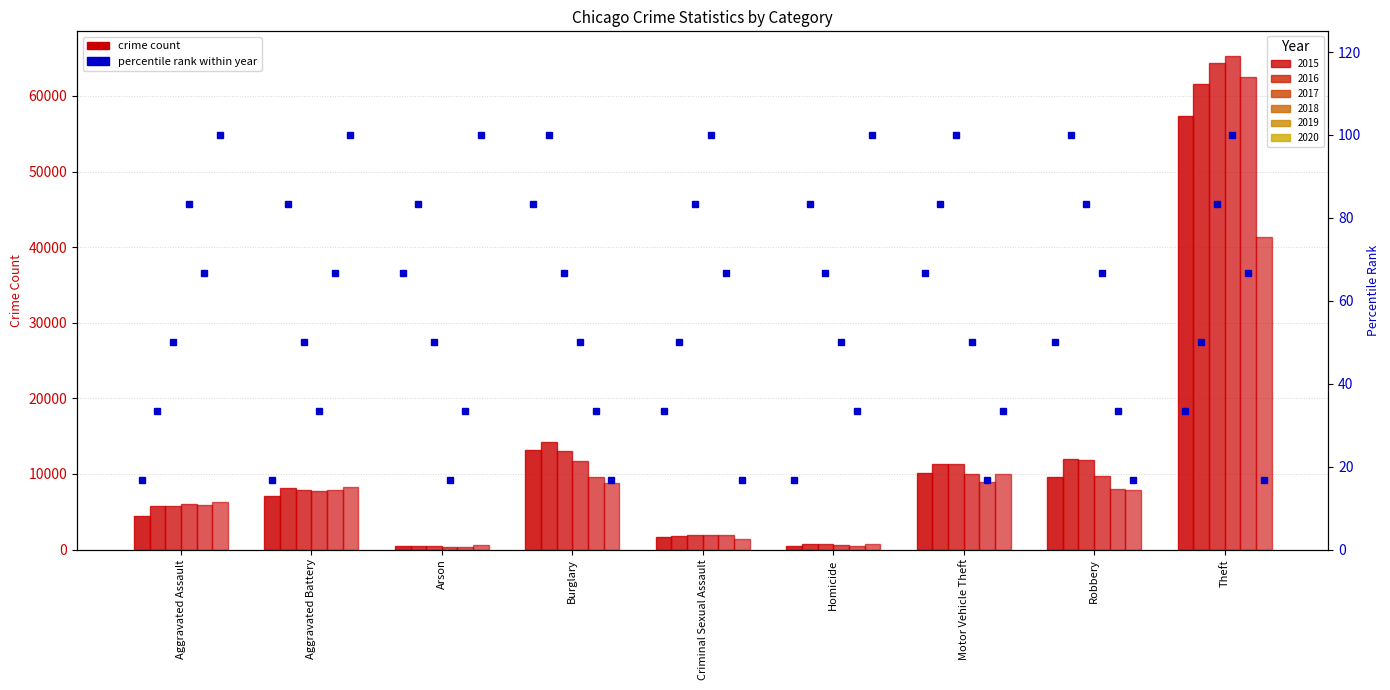

What is the average value of the pct_2019 series?

46.3